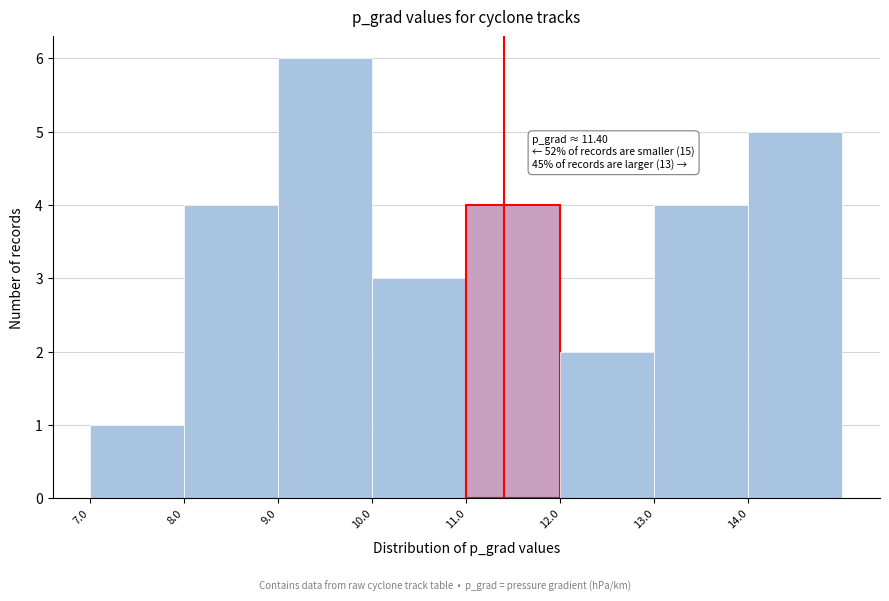

Which range on the x-axis has the tallest bar?

9 to 10